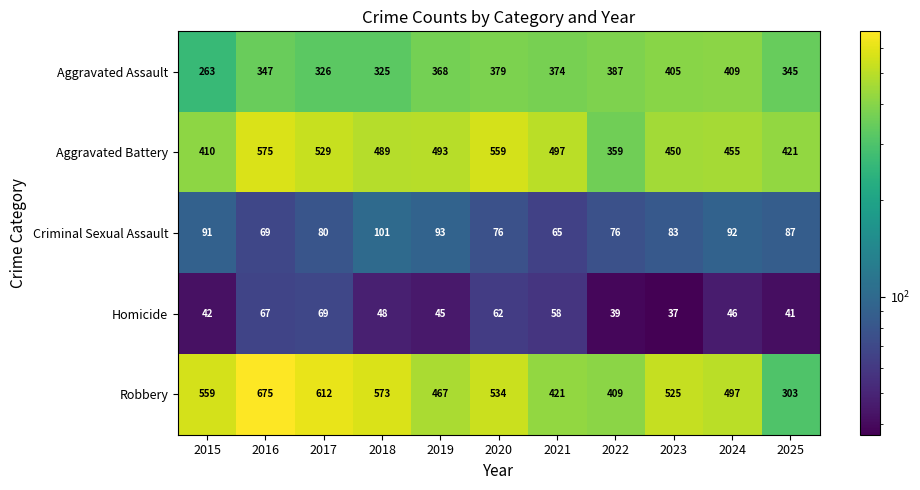

Which series has the largest range (max minus min)?

Robbery